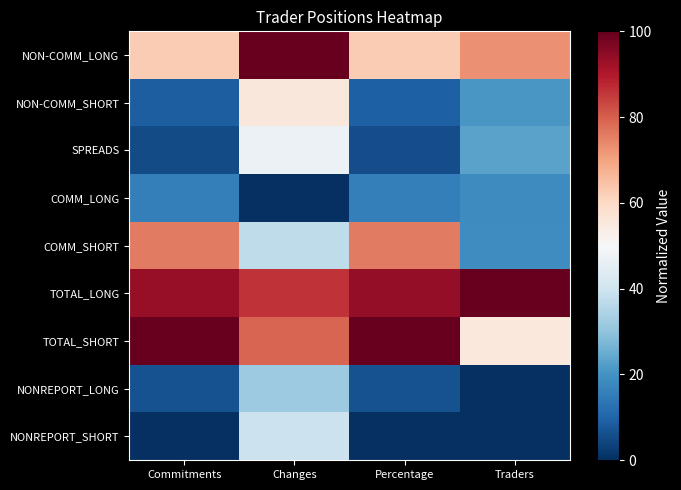

What is the difference between the highest and lowest values at Commitments?

100.0